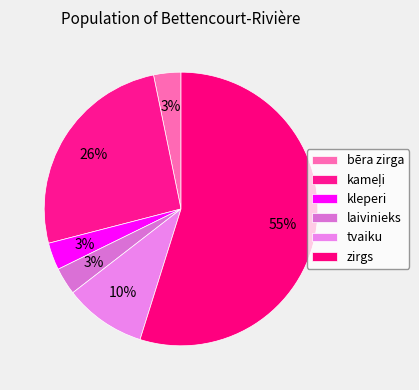

Is it true that laivinieks is 1% of the pie?

False